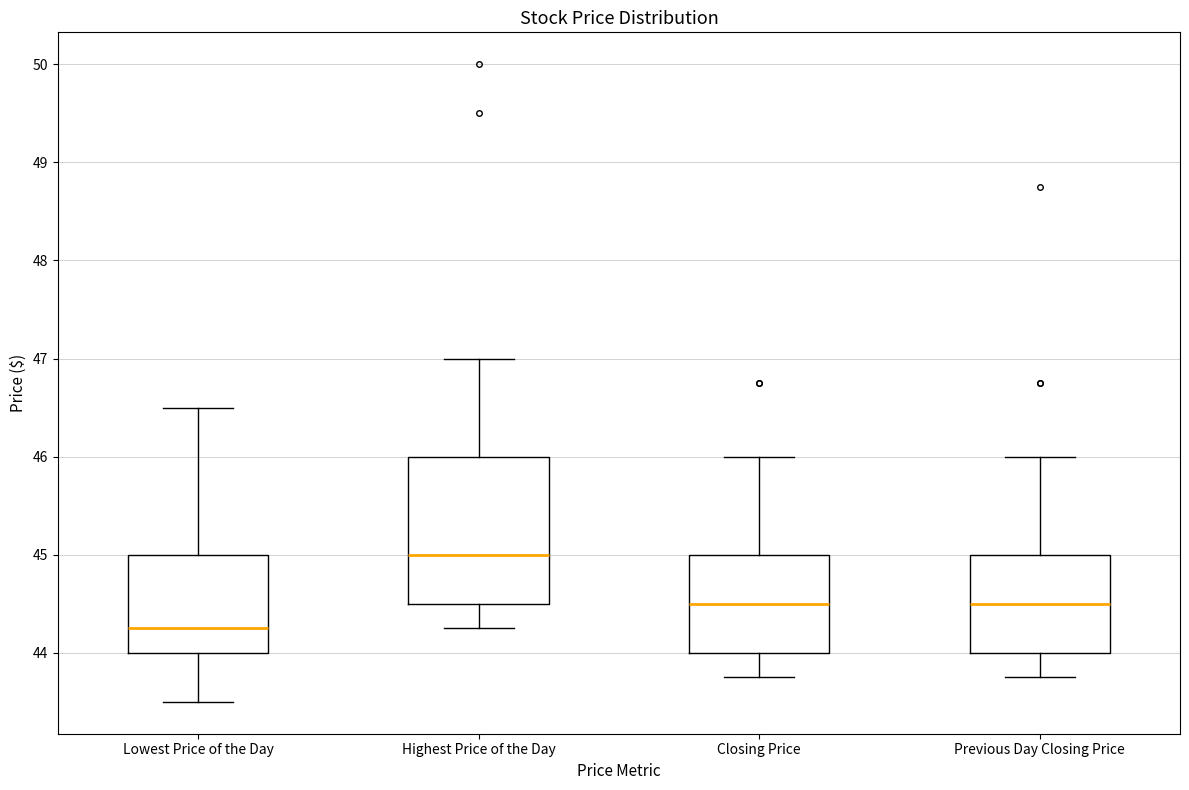

Where does the upper whisker of the box for Highest Price of the Day end on the y-axis? The values are not printed on the chart, so give them approximately, as read against the axis.

47.0